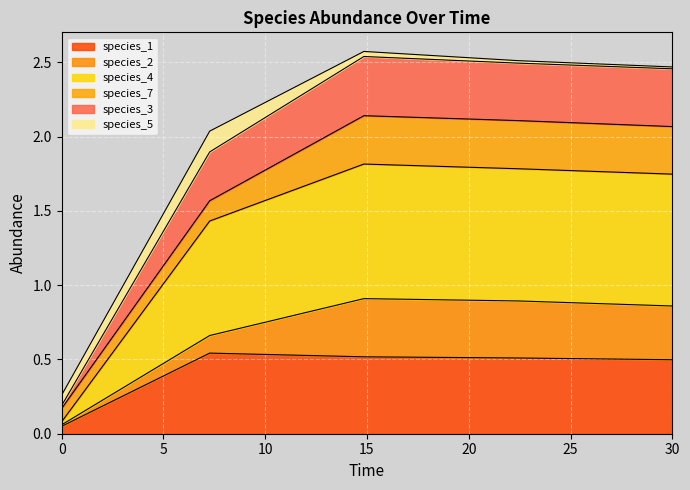

What are all the series names shown in the legend?

species_1, species_2, species_4, species_7, species_3, species_5